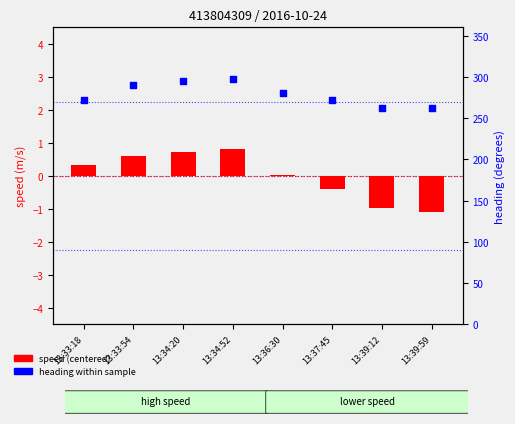

Which series contains the highest Y value?

heading (degrees)